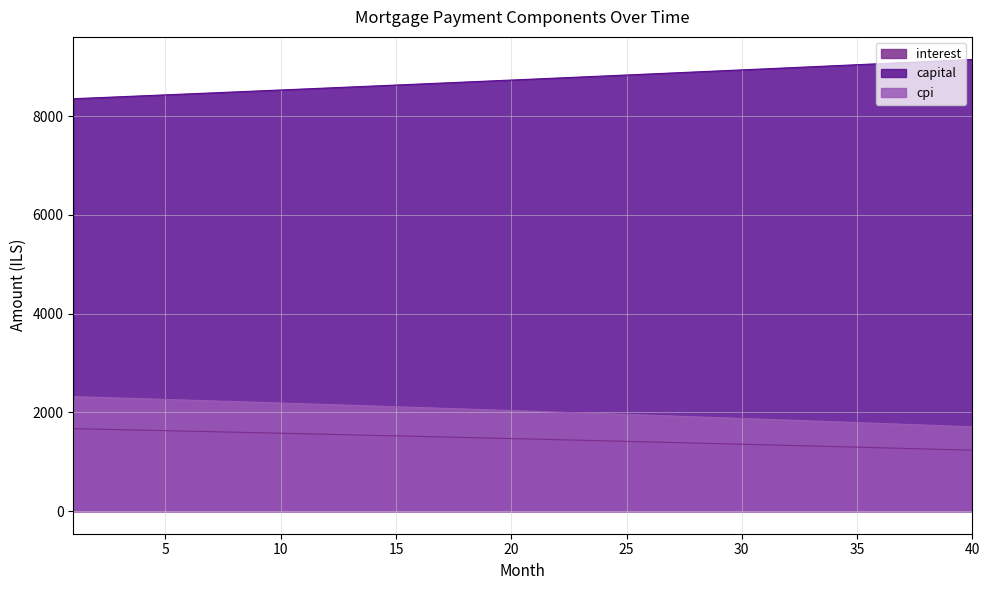

True or false: capital and interest cross at least once.

False